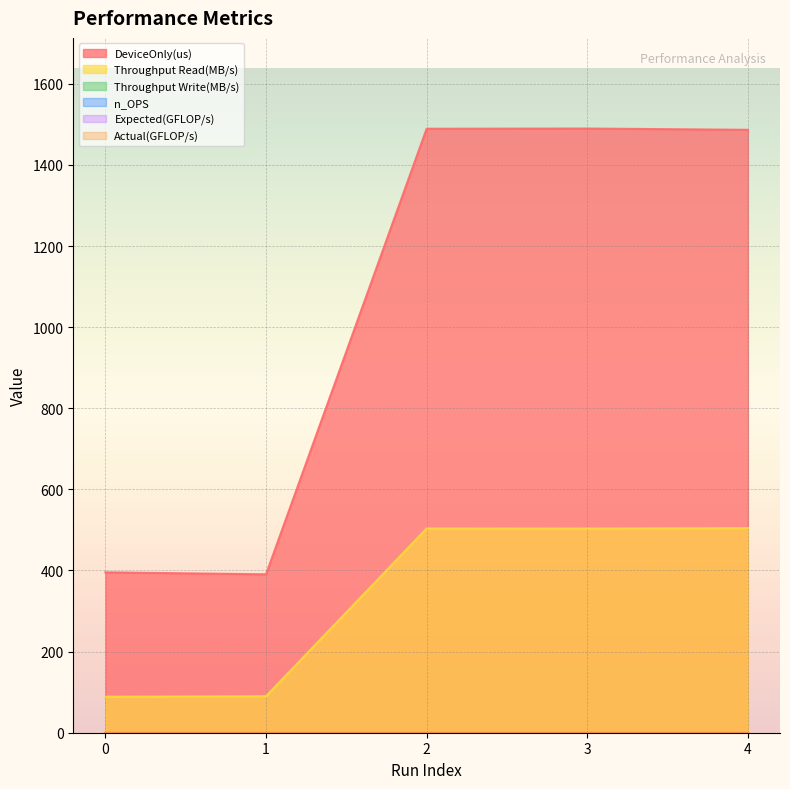

Reading left to right, transcribe all the data shown in this chart.

DeviceOnly(us): 0=395.6	1=390.6	2=1489.3	3=1489.8	4=1486.6
Throughput Read(MB/s): 0=88.9	1=90.0	2=503.6	3=503.4	4=504.5
Throughput Write(MB/s): 0=0.0	1=0.0	2=0.0	3=0.0	4=0.0
n_OPS: 0=0.0	1=0.0	2=0.0	3=0.0	4=0.0
Expected(GFLOP/s): 0=0.0	1=0.0	2=0.0	3=0.0	4=0.0
Actual(GFLOP/s): 0=0.0	1=0.0	2=0.0	3=0.0	4=0.0